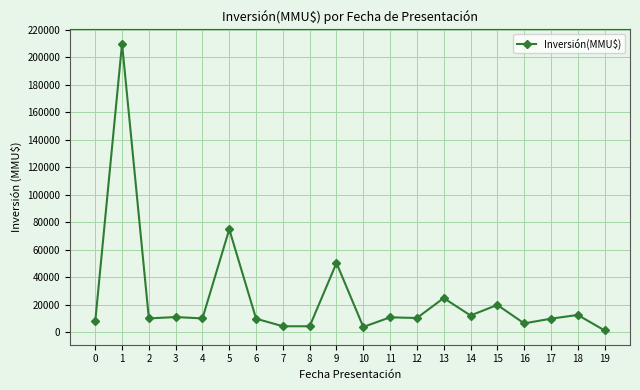

What is the approximate value at 12, to the nearest 10?

10500